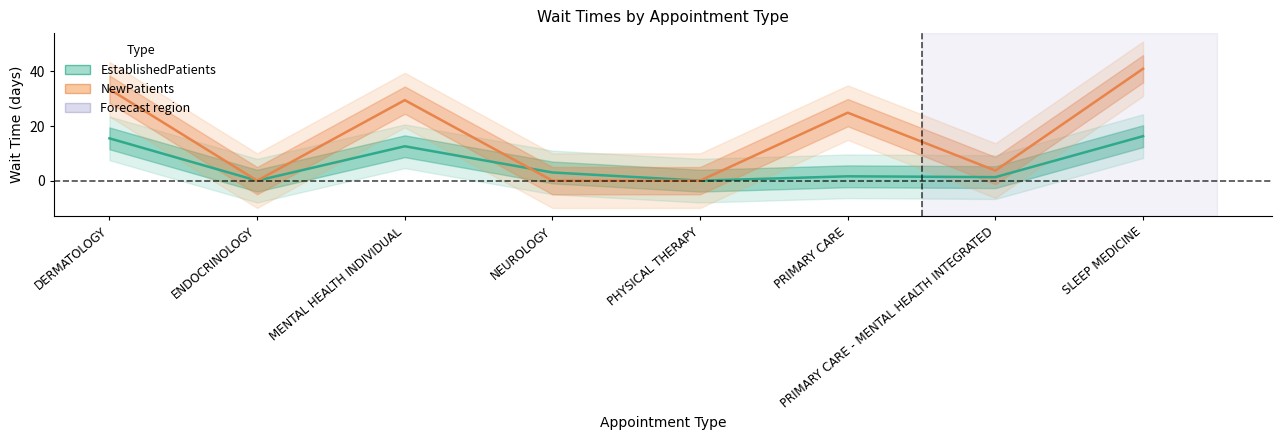

How many distinct data groups are displayed?

2